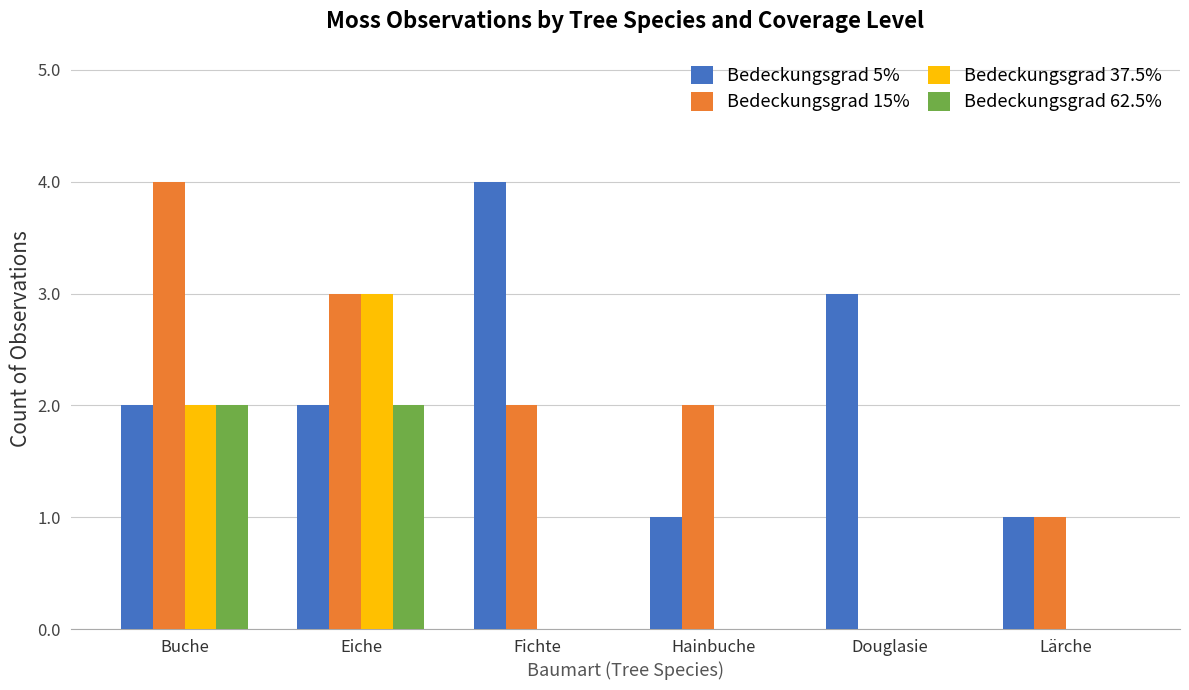

What is the approximate value of Bedeckungsgrad 15% at Lärche?

1